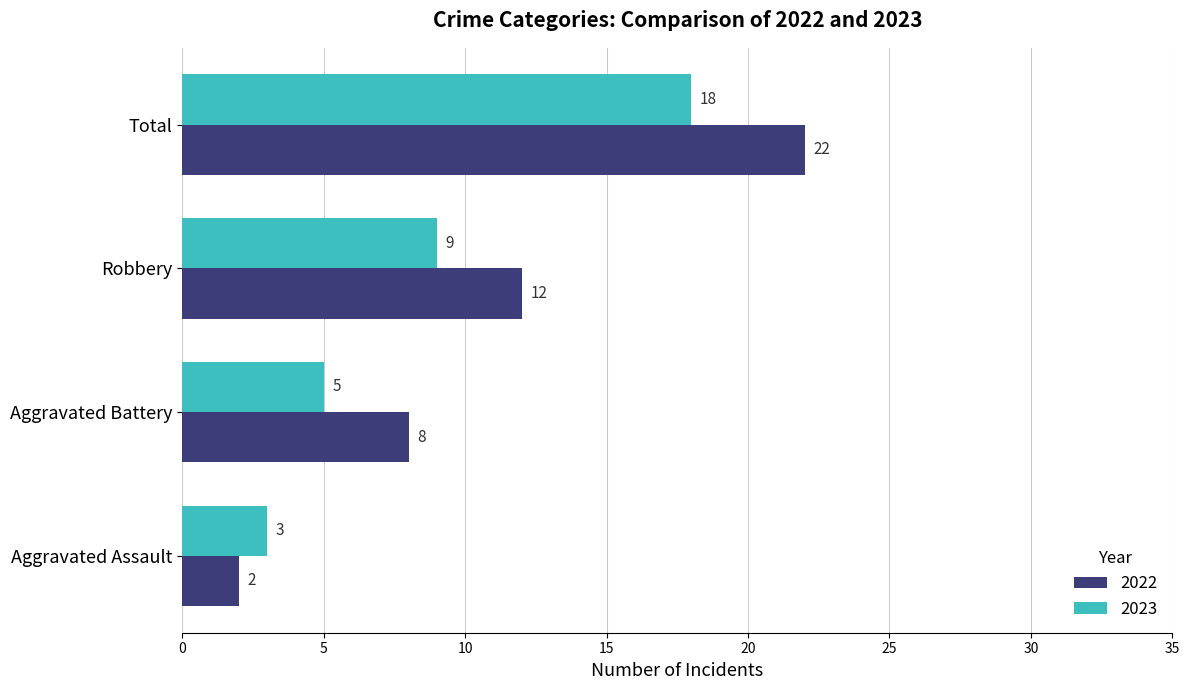

What are all the series names shown in the legend?

2022, 2023